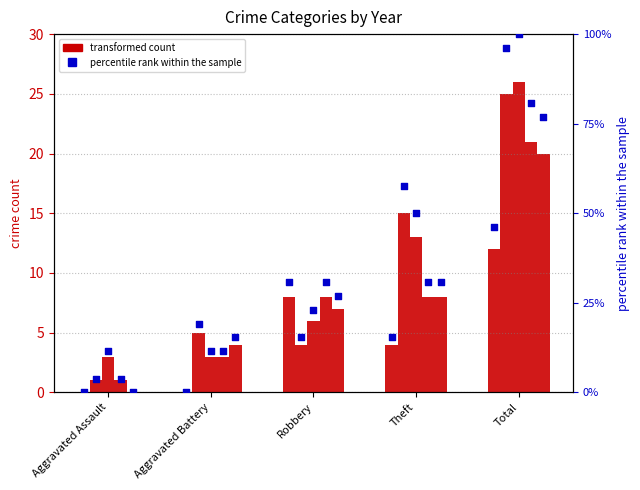

Approximately how many times larger is the value at Total compared to Robbery?

1.5